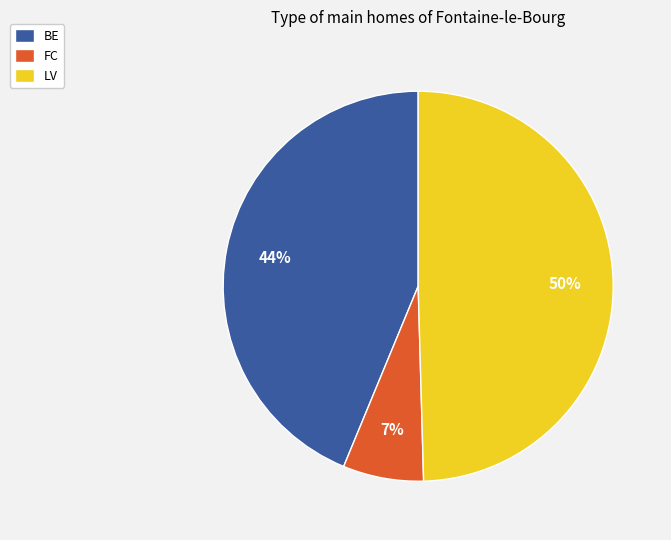

Between FC and LV, which is larger?

LV